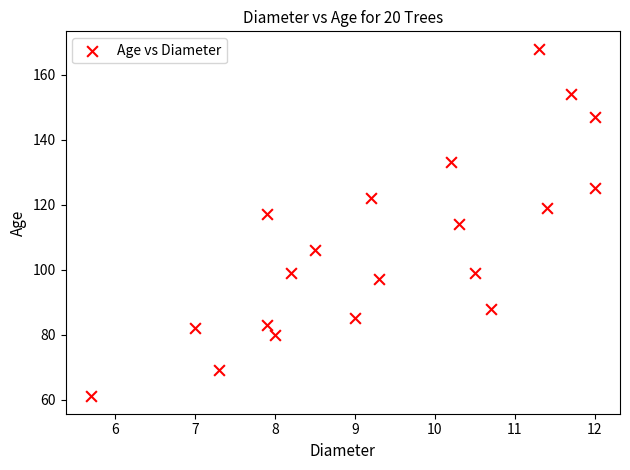

What is the range of Y values (max minus min)?

107